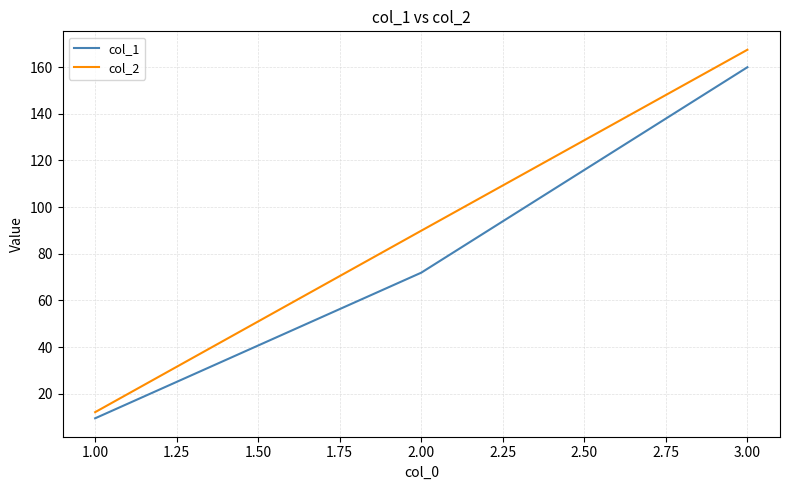

What is the spread (max minus min) of values at 3.00?

7.5